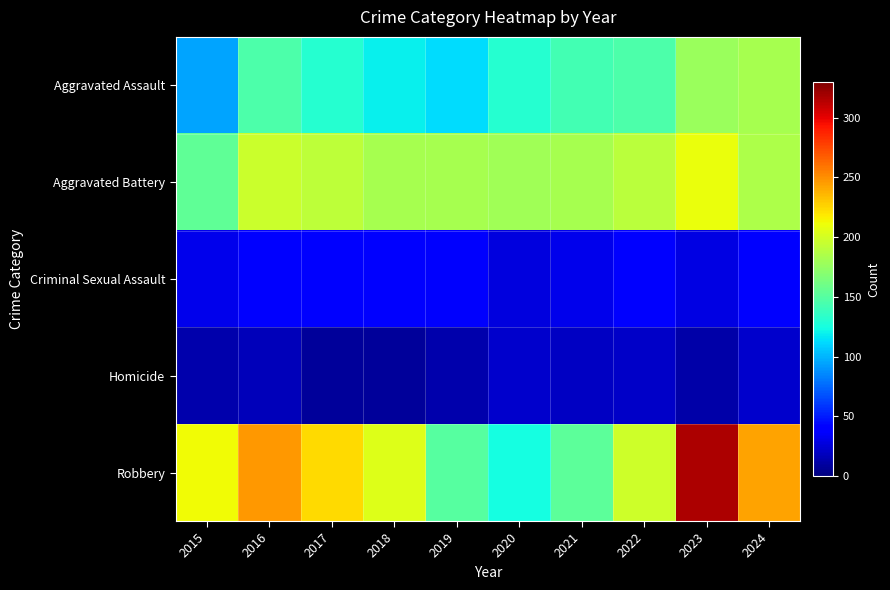

Count the number of categories in the chart.

10